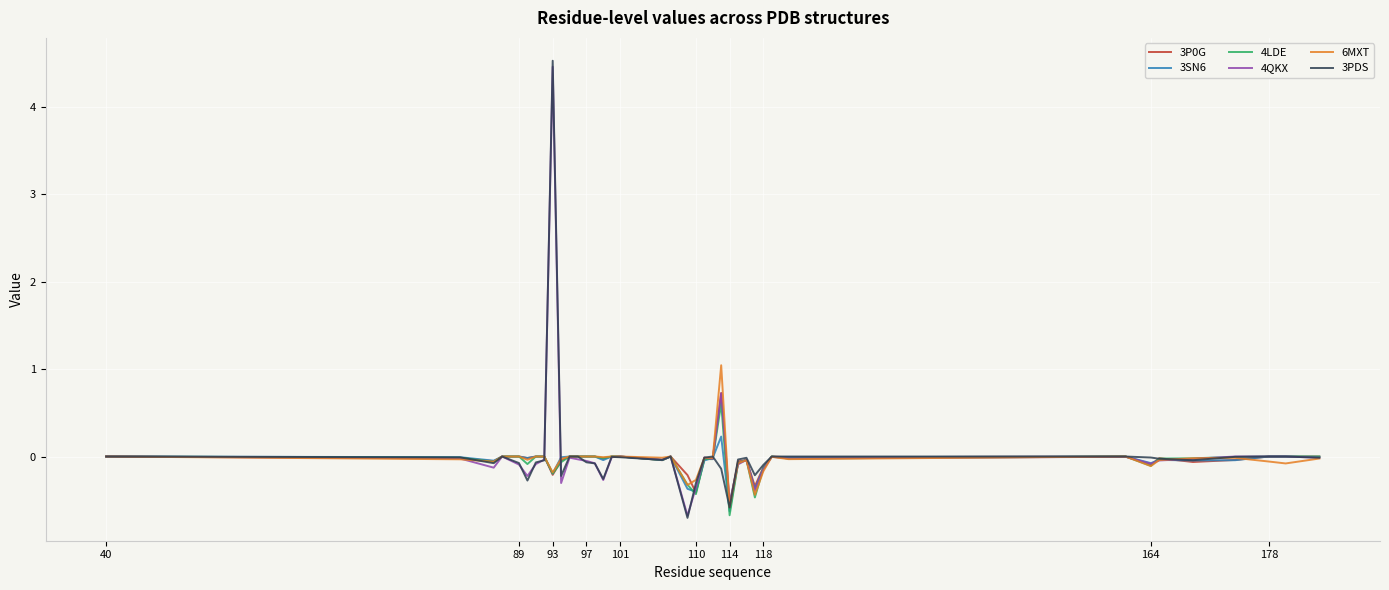

How many lines are shown in the chart?

6